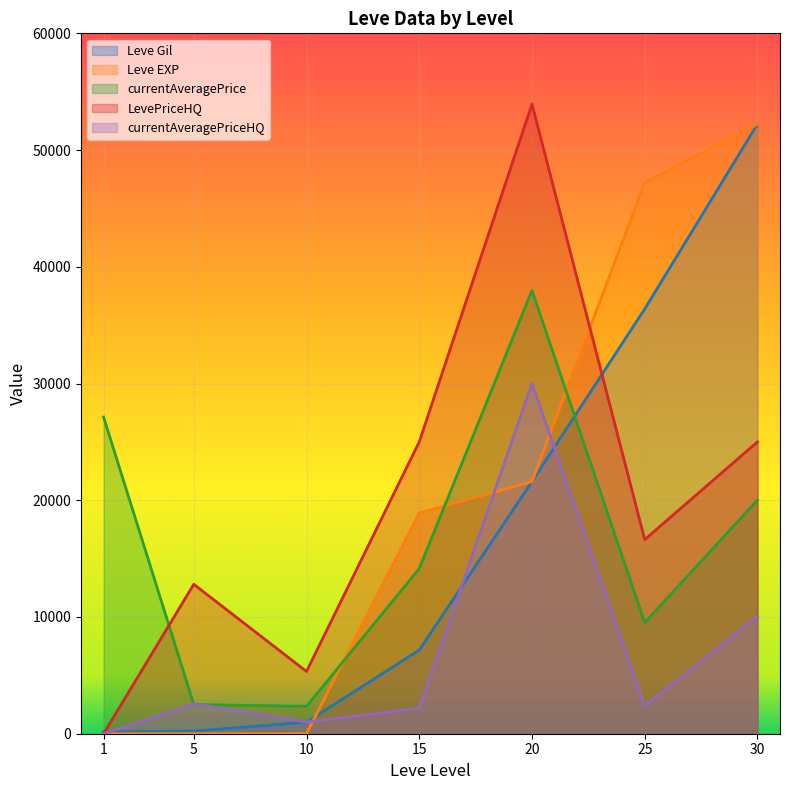

Which series has the widest spread of values?

LevePriceHQ